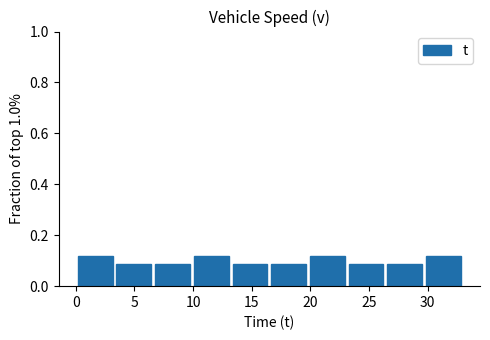

Reading left to right, list every bar in this chart as the range it spans on the x-axis followed by its height. Neither the bar edges nor the heights are printed on the chart, so give them approximately, as read against the axes.

0.0 to 3.3: 0.12
3.3 to 6.6: 0.08
6.6 to 9.9: 0.08
9.9 to 13.2: 0.12
13.2 to 16.5: 0.08
16.5 to 19.8: 0.08
19.8 to 23.1: 0.12
23.1 to 26.4: 0.08
26.4 to 29.7: 0.08
29.7 to 33.0: 0.12